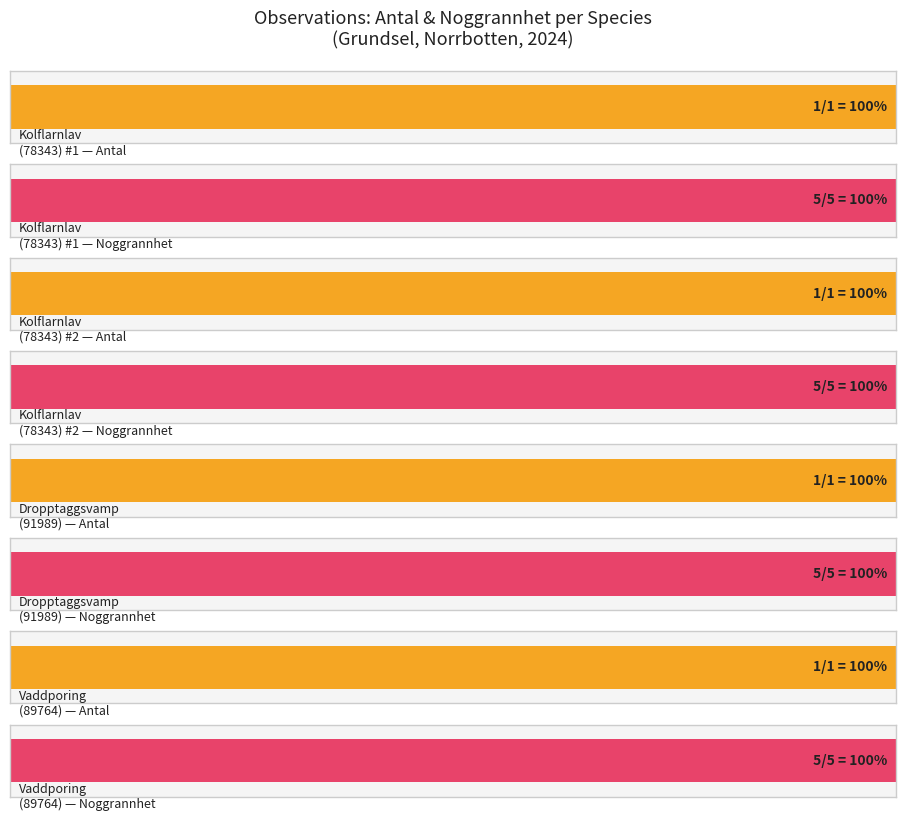

Rank the series at Kolflarnlav (78343) from lowest to highest value.

Antal, Noggrannhet